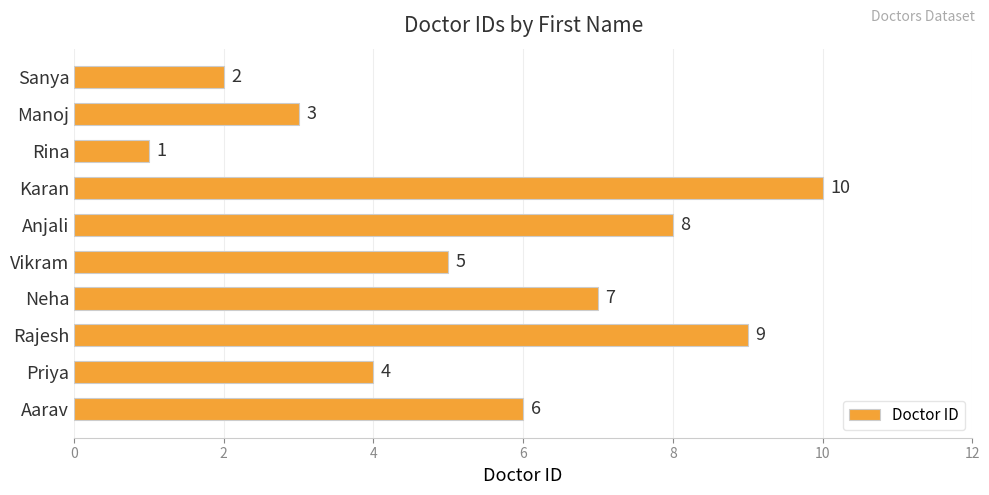

Reading bottom to top, extract all data points from this chart.

Aarav=6	Priya=4	Rajesh=9	Neha=7	Vikram=5	Anjali=8	Karan=10	Rina=1	Manoj=3	Sanya=2